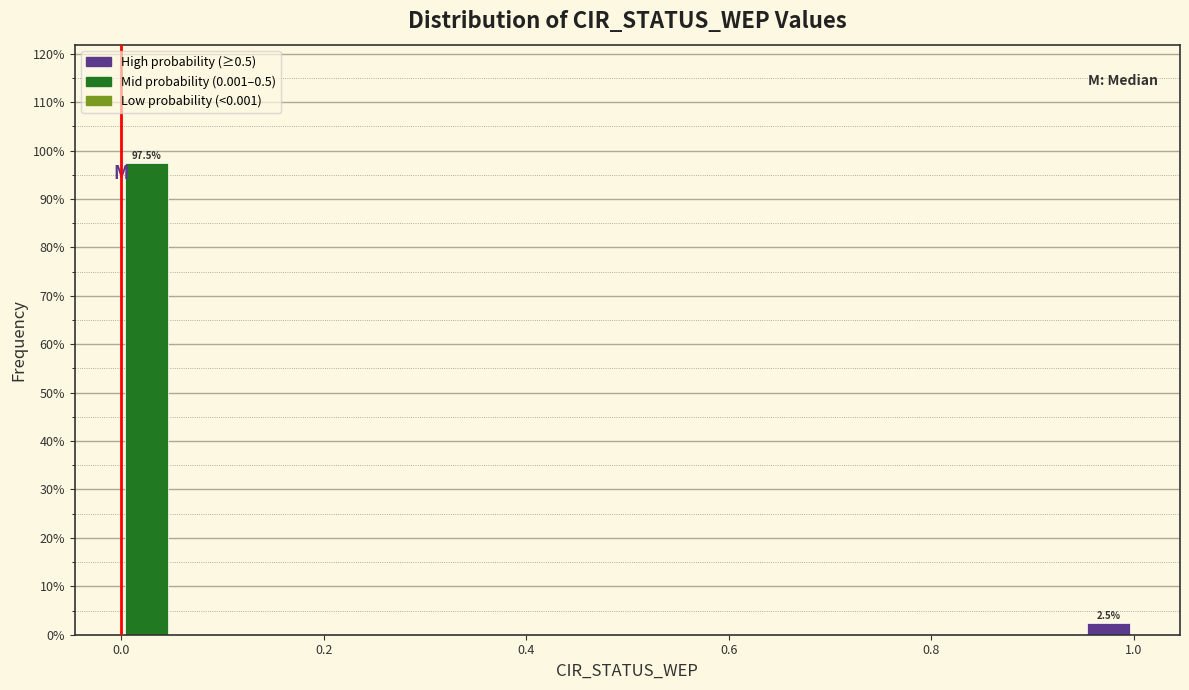

Around what value on the x-axis is the tallest bar? Give the approximate position of its centre, as read against the axis.

0.02